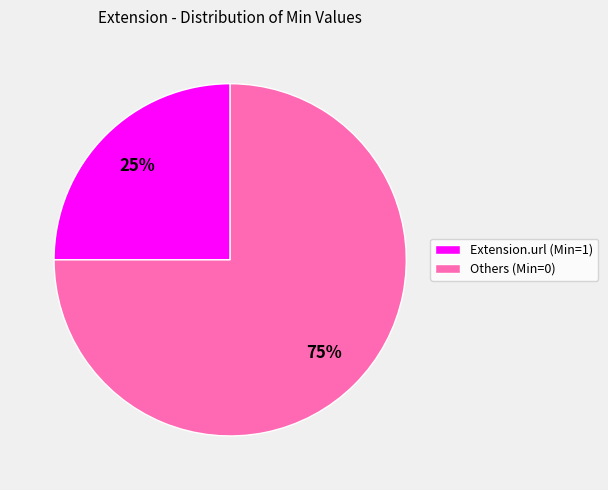

Does any single category account for the majority?

Yes